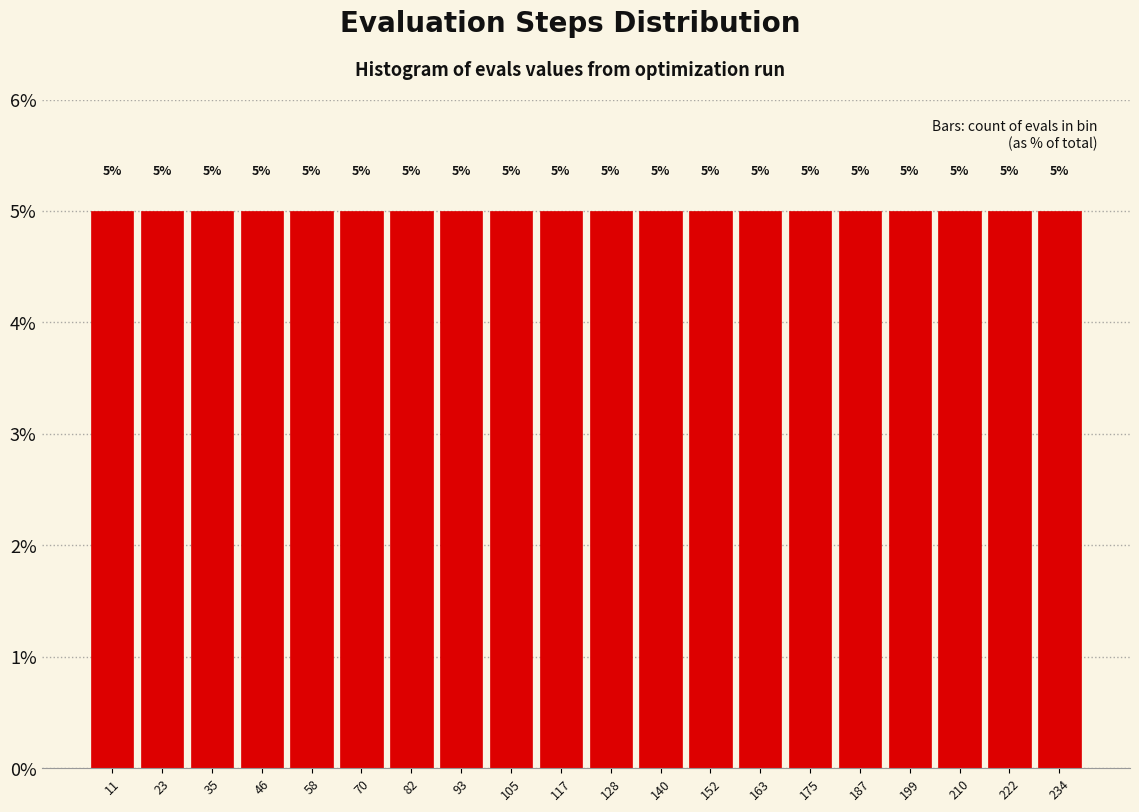

Reading left to right, list every bar in this chart as the range it spans on the x-axis followed by its height. The bar edges are not printed on the chart, so give them approximately, as read against the axis.

6 to 18: 5
18 to 30: 5
30 to 42: 5
42 to 52: 5
52 to 64: 5
64 to 76: 5
76 to 88: 5
88 to 100: 5
100 to 112: 5
112 to 124: 5
124 to 134: 5
134 to 146: 5
146 to 158: 5
158 to 170: 5
170 to 182: 5
182 to 194: 5
194 to 204: 5
204 to 216: 5
216 to 228: 5
228 to 240: 5